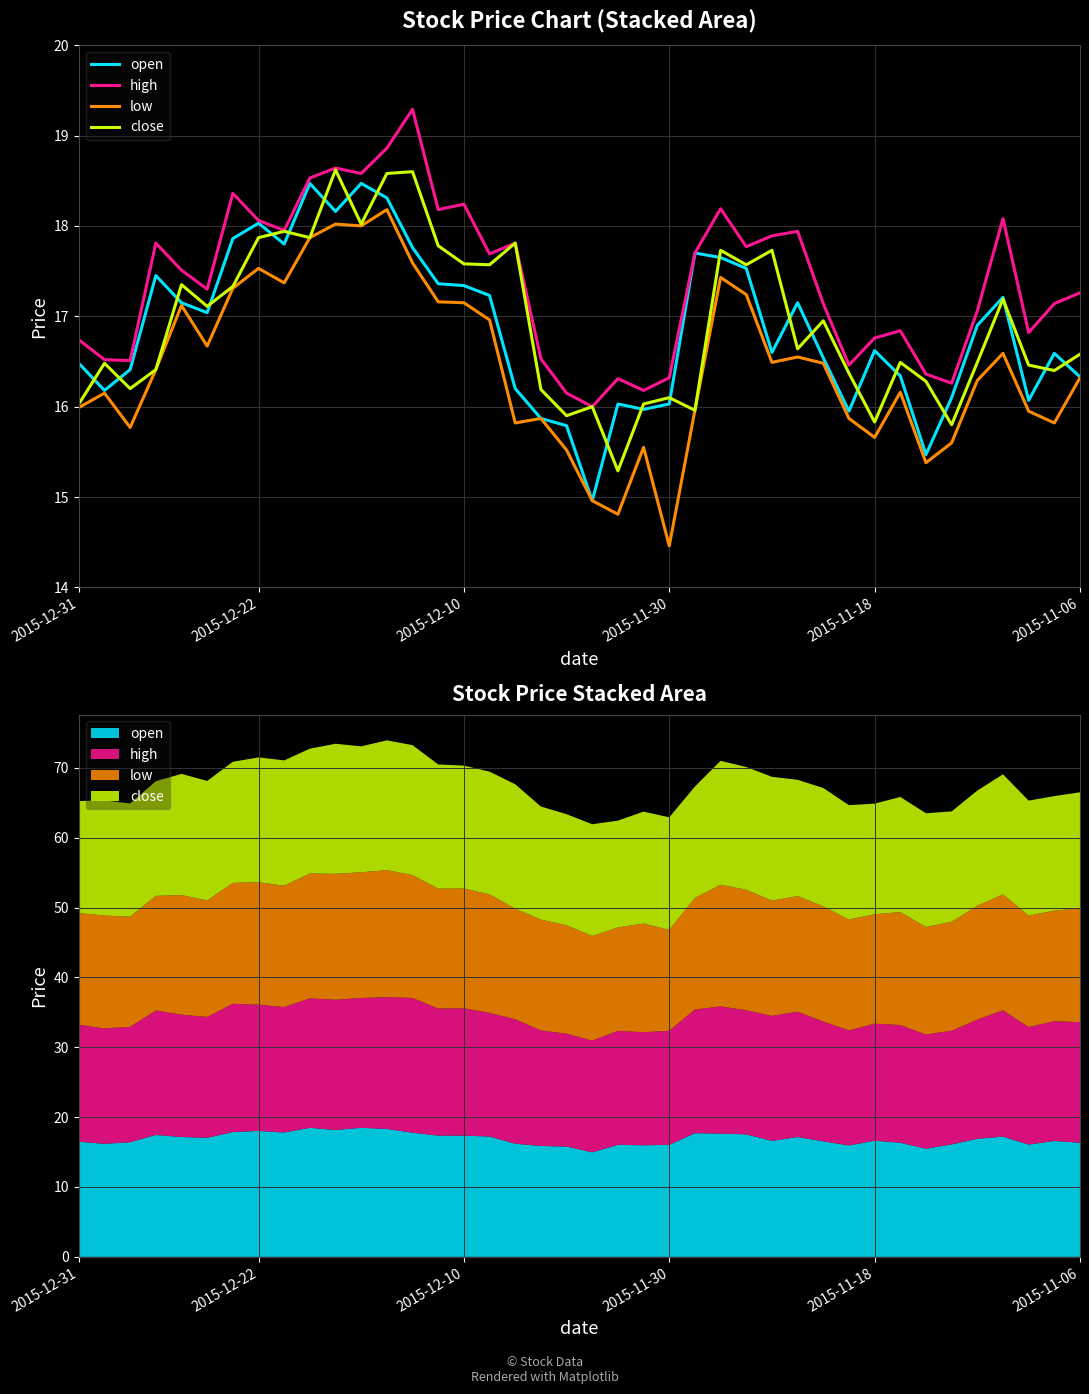

How many data points in open are above 16?

34